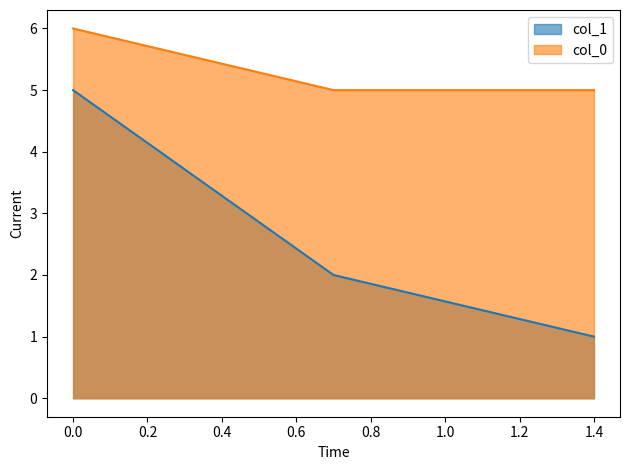

Which series has the largest range (max minus min)?

col_1